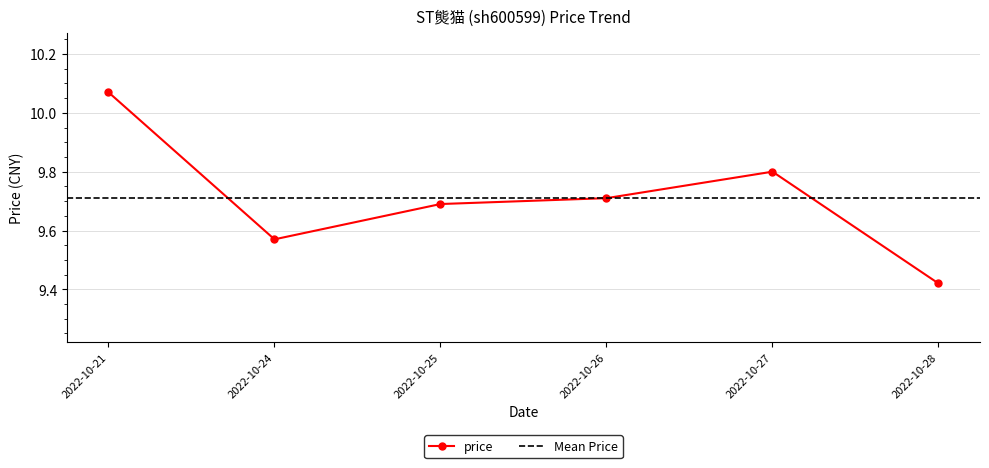

Count the number of categories in the chart.

6